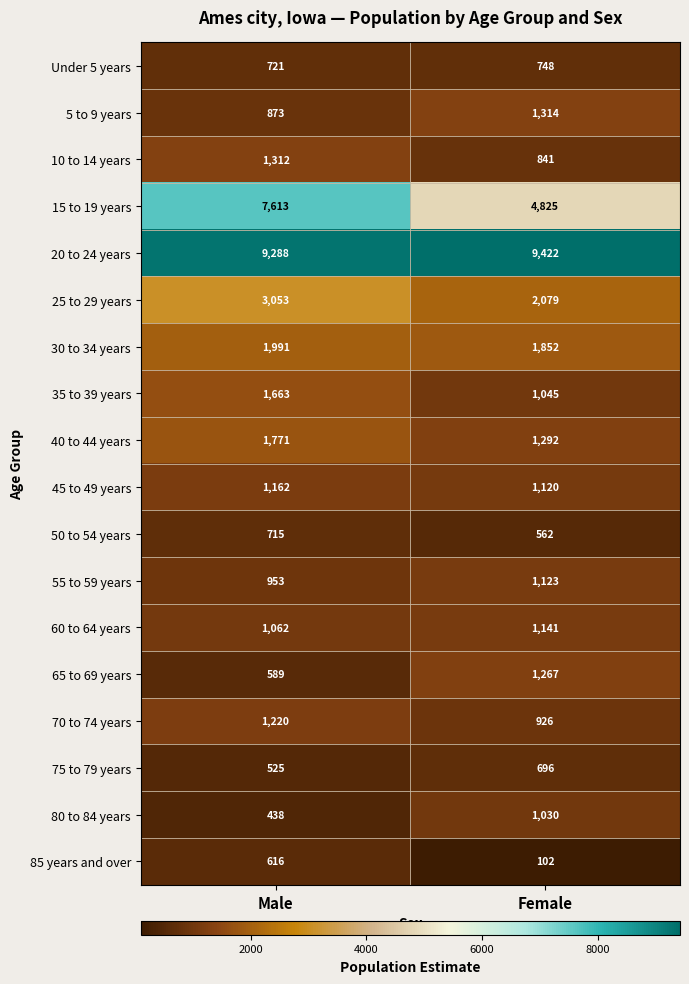

What is the difference between the maximum and minimum values in the 65 to 69 years series?

678